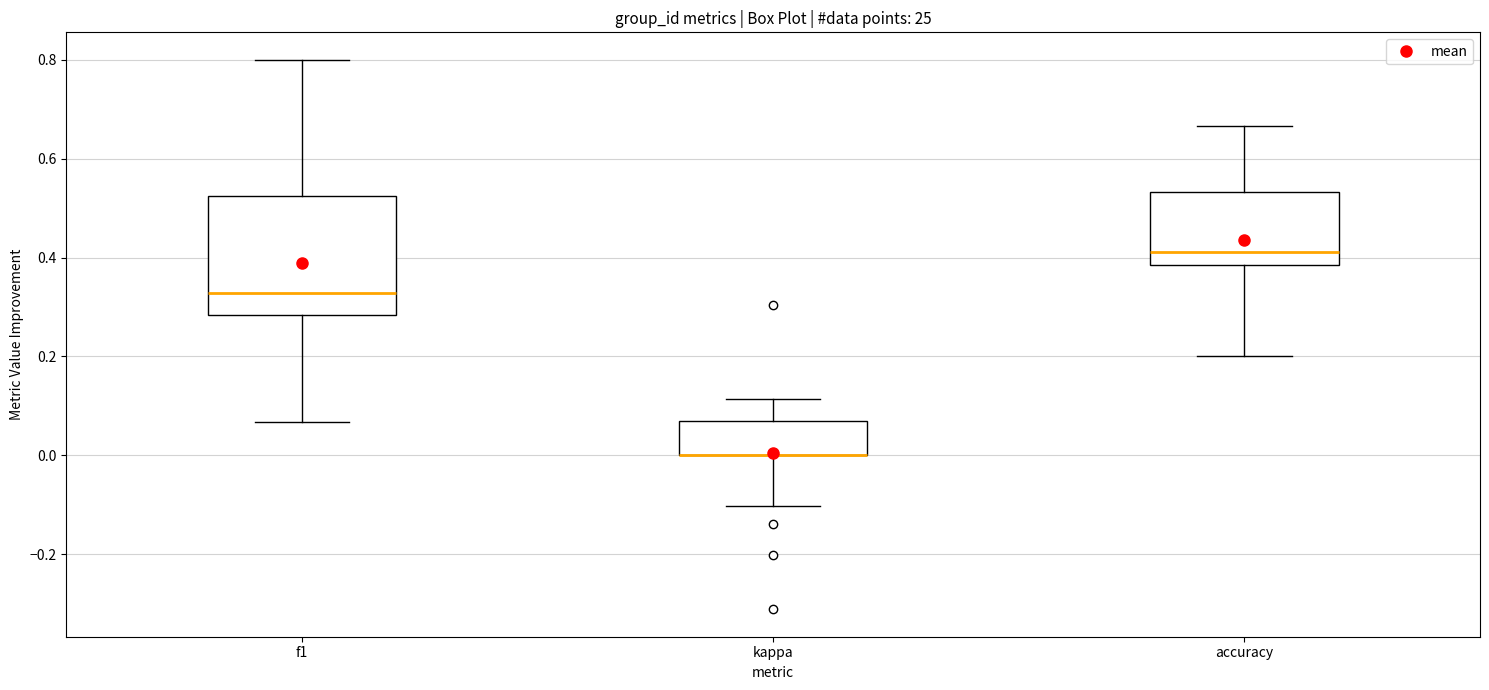

Reading left to right, read every box against the y-axis: the position of its median line, the range the box covers, and the ends of its whiskers. The values are not printed on the chart, so give them approximately, as read against the axis.

f1: median 0.32, box 0.28 to 0.52, whiskers 0.06 to 0.80
kappa: median 0.00 (drawn on the box's lower edge), box 0.00 to 0.06, whiskers -0.10 to 0.12
accuracy: median 0.42, box 0.38 to 0.54, whiskers 0.20 to 0.66